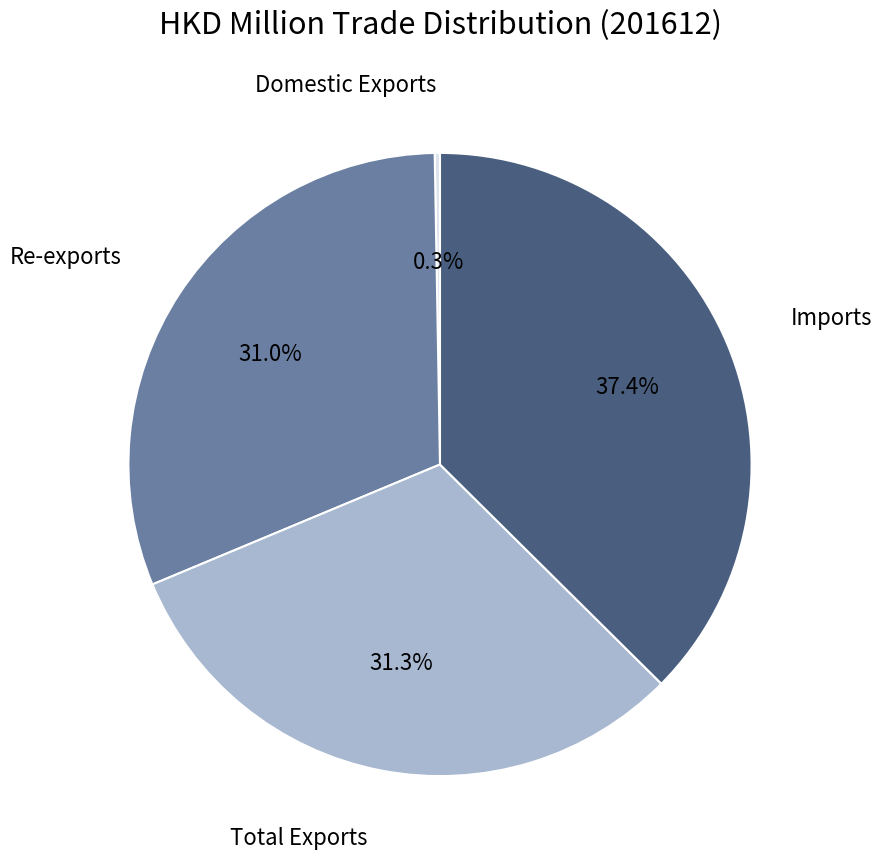

Is there any slice that represents more than half of the pie?

No